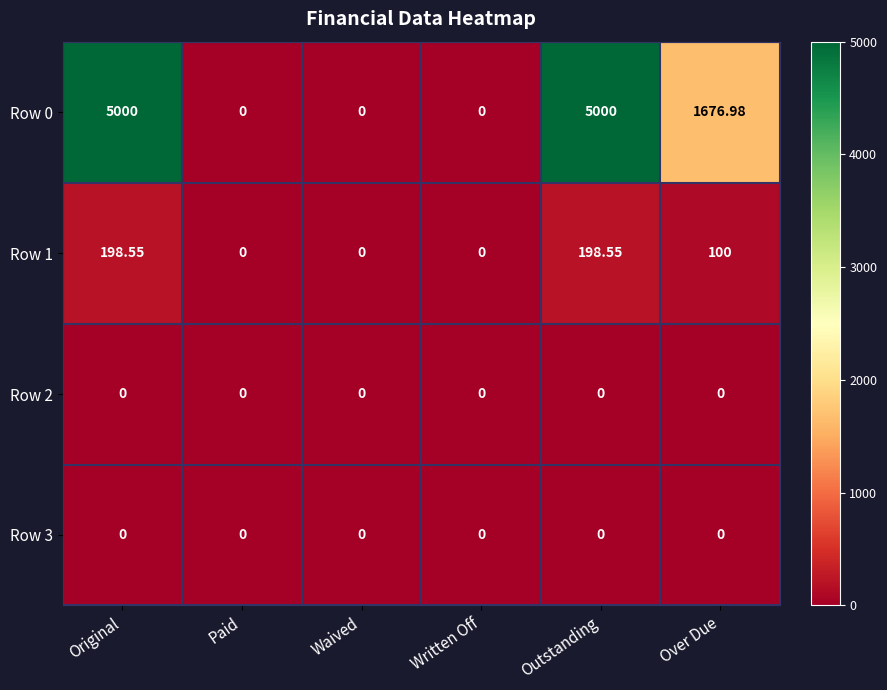

How many series are shown in this chart?

4